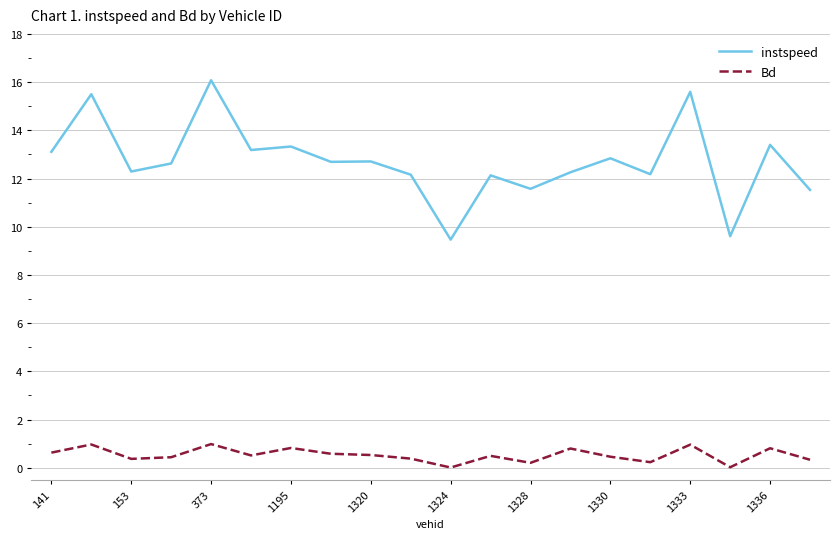

True or false: instspeed and Bd cross at least once.

False